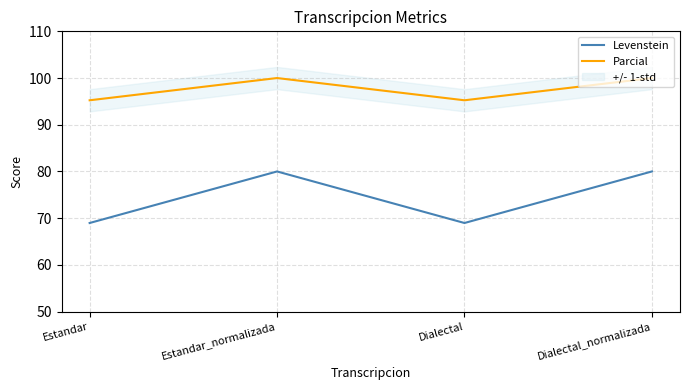

What are all the series names shown in the legend?

Levenstein, Parcial